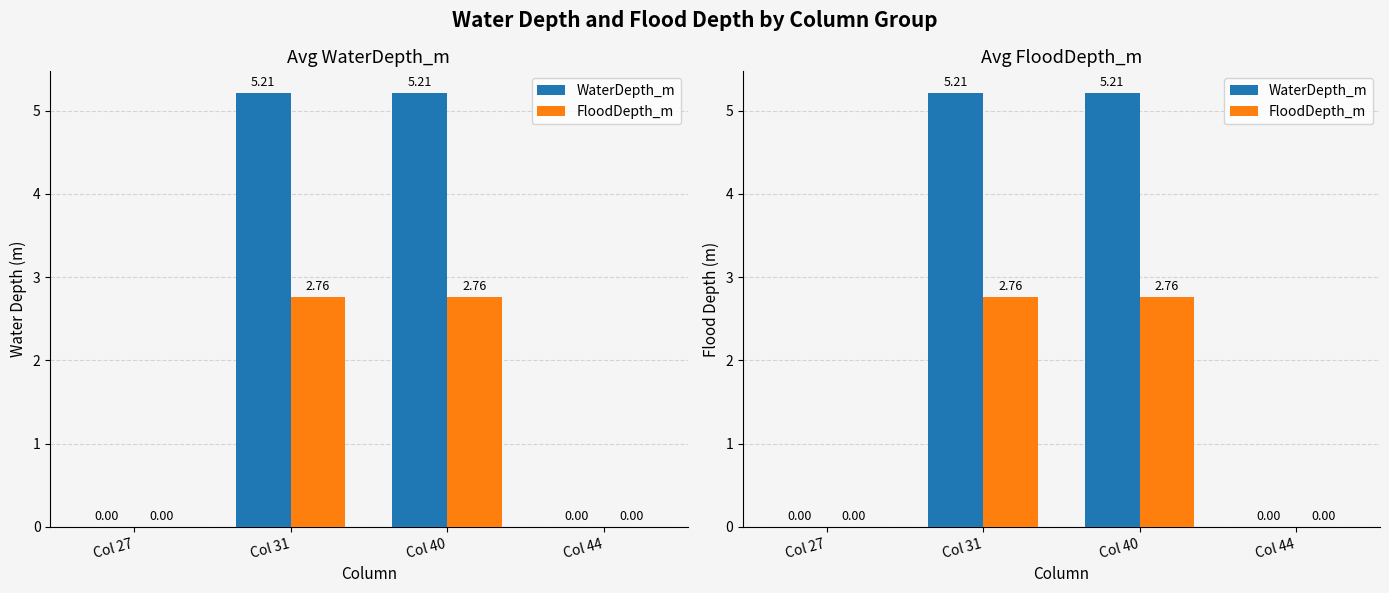

Which series has the widest spread of values?

WaterDepth_m